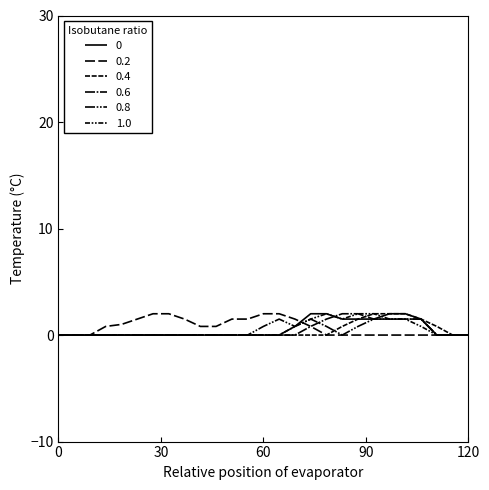

How many lines are shown in the chart?

6